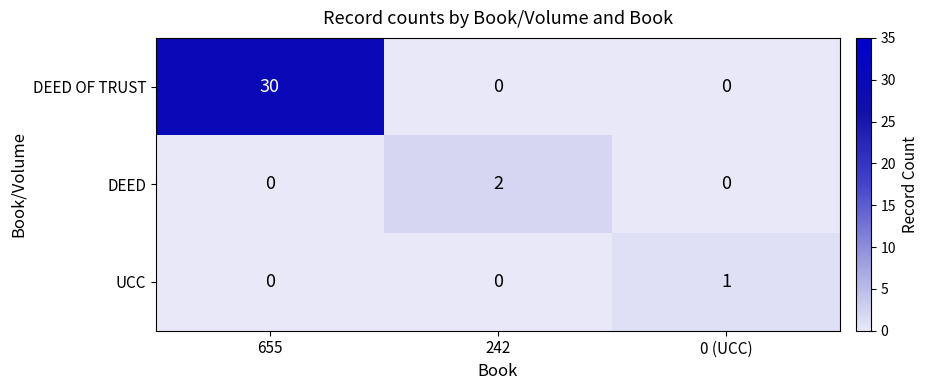

At which category is the sum across all series the highest?

655